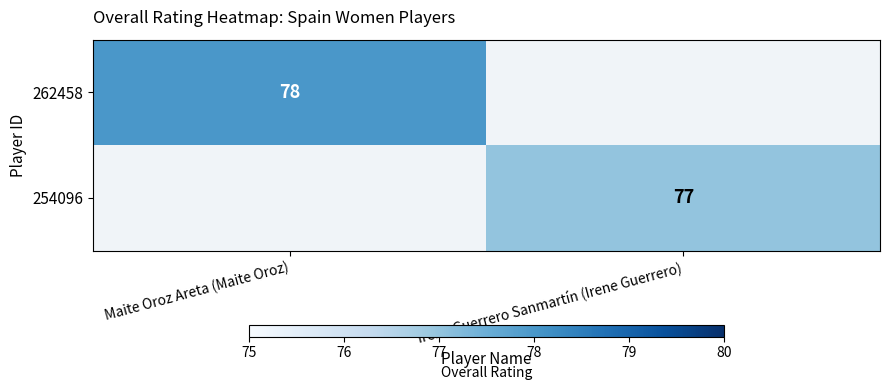

The 254096 series shows 127 at Irene Guerrero Sanmartín (Irene Guerrero). True or false?

False